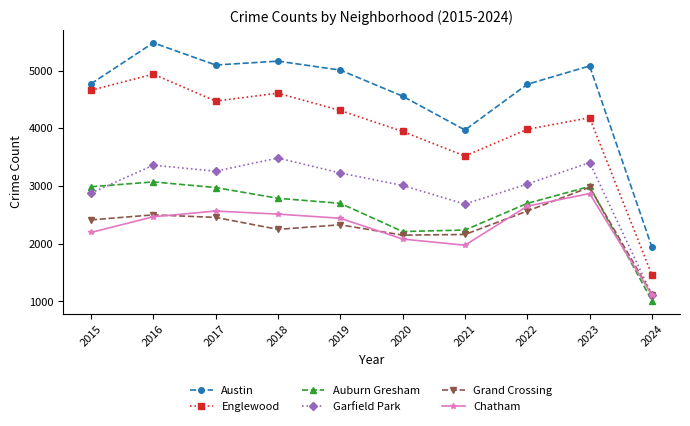

Which series has the largest range (max minus min)?

Austin